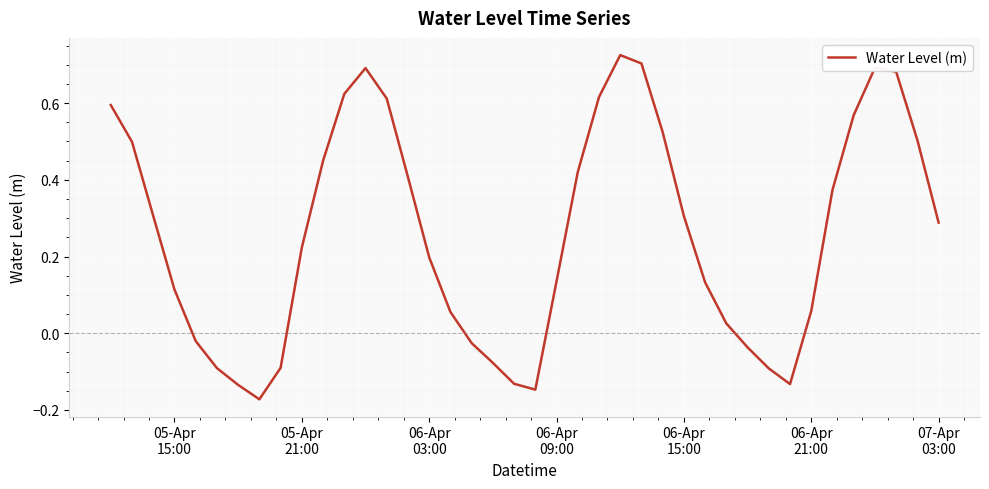

What is the difference between the maximum and minimum values?

0.9